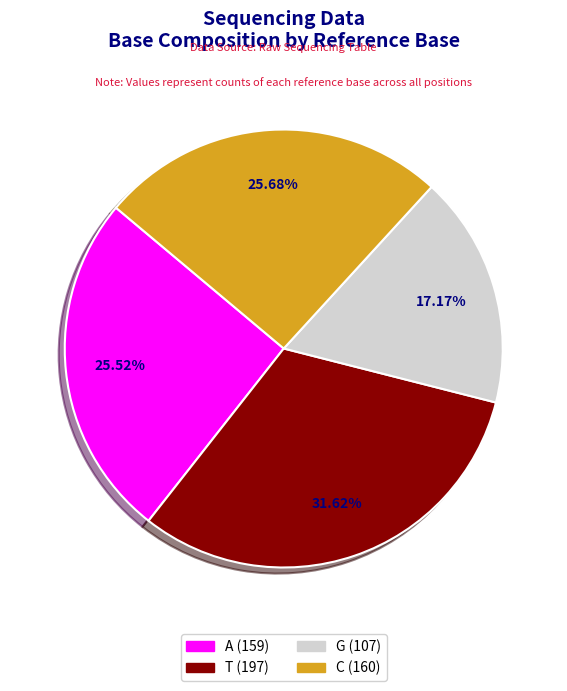

Combined, do A and C account for over 50%?

Yes